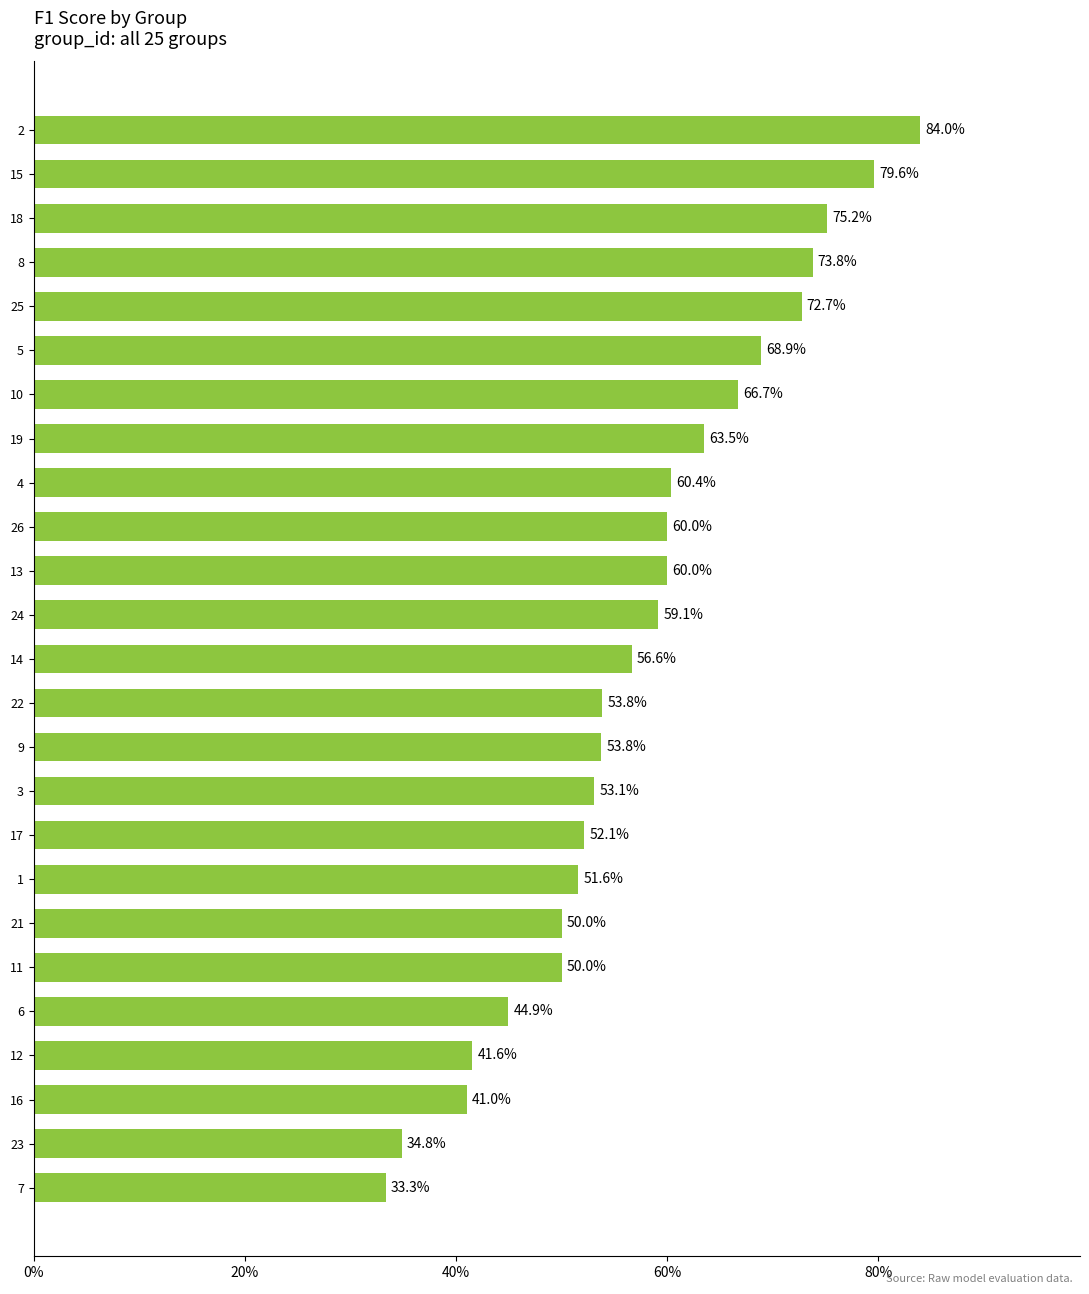

What is the sum of all values?

14.4